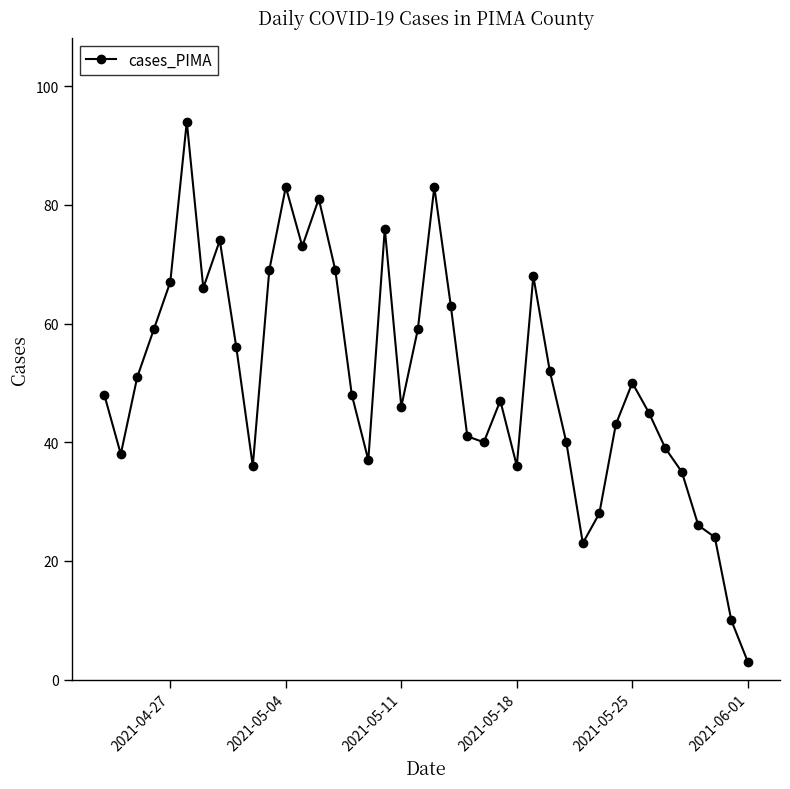

What is the value of the 18th point from the left?

76